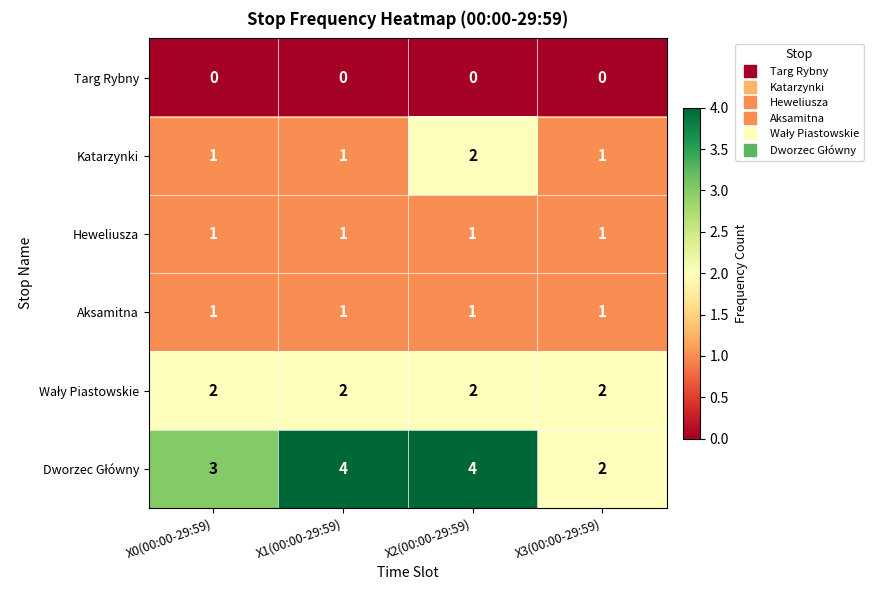

At which category is the sum across all series the highest?

X2(00:00-29:59)